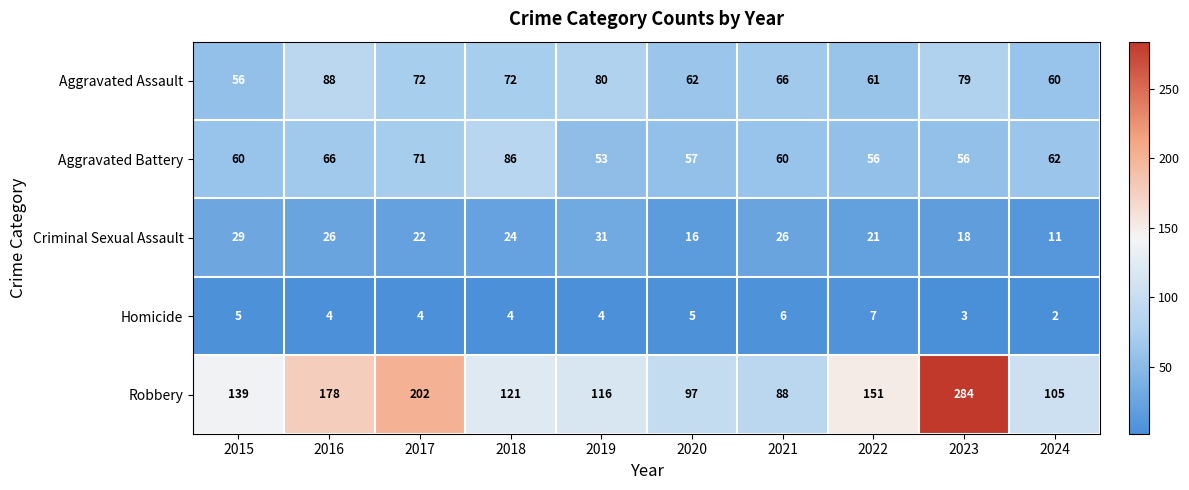

What is the spread (max minus min) of values at 2021?

82